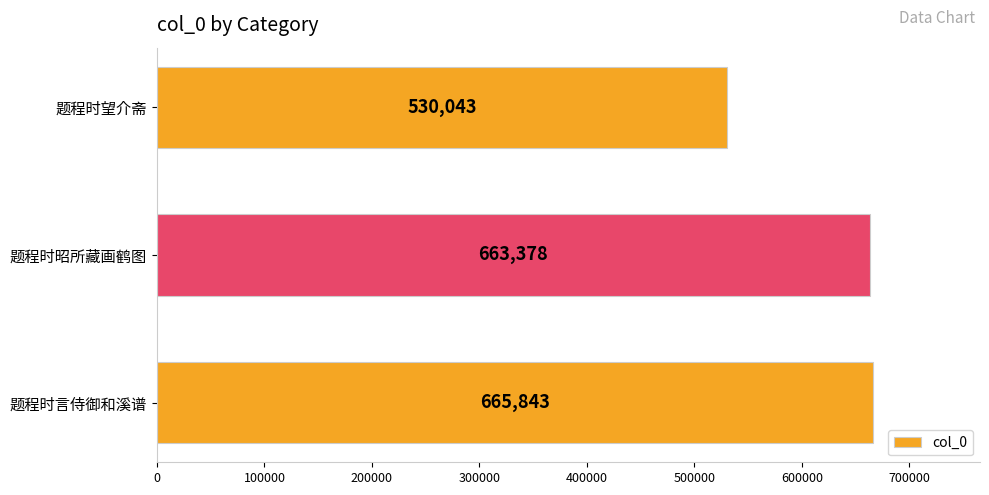

The chart shows a value of 663378 at 题程时昭所藏画鹤图. True or false?

True